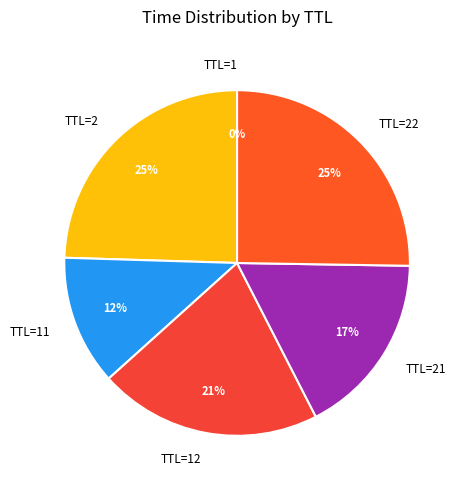

To the nearest percent, what portion does TTL=22 represent?

25%